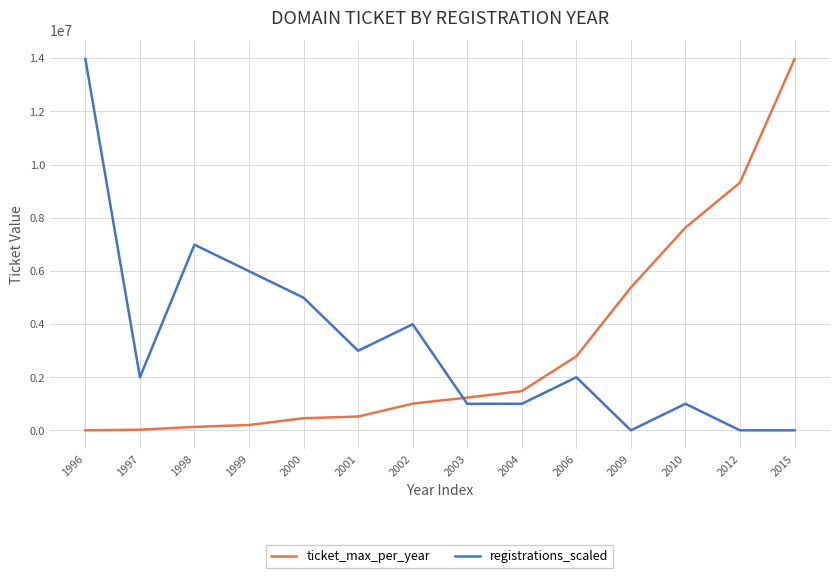

What is the difference between the maximum and minimum values in the ticket_max_per_year series?

13966426.0